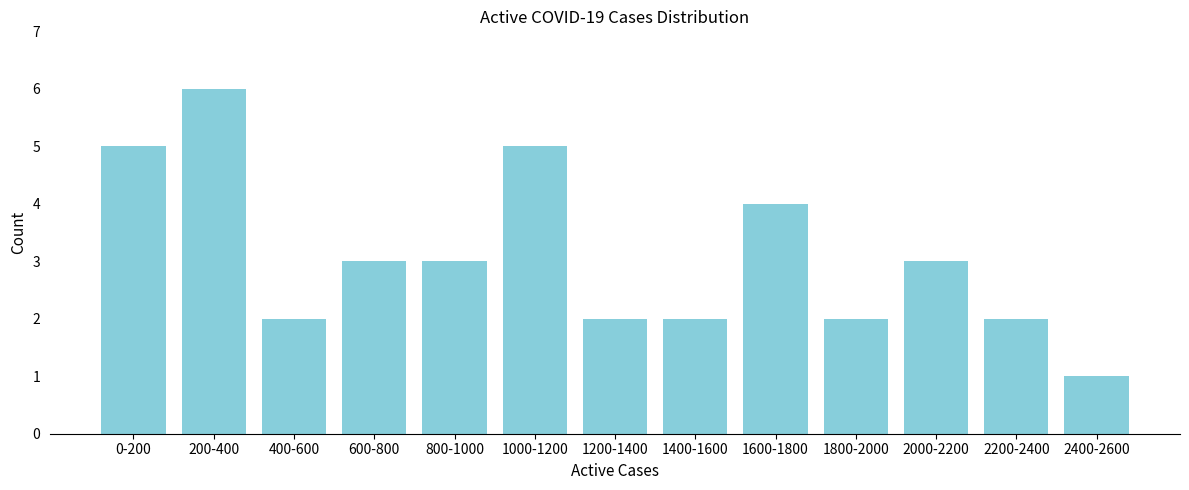

Reading left to right, transcribe all the data shown in this chart.

5	6	2	3	3	5	2	2	4	2	3	2	1